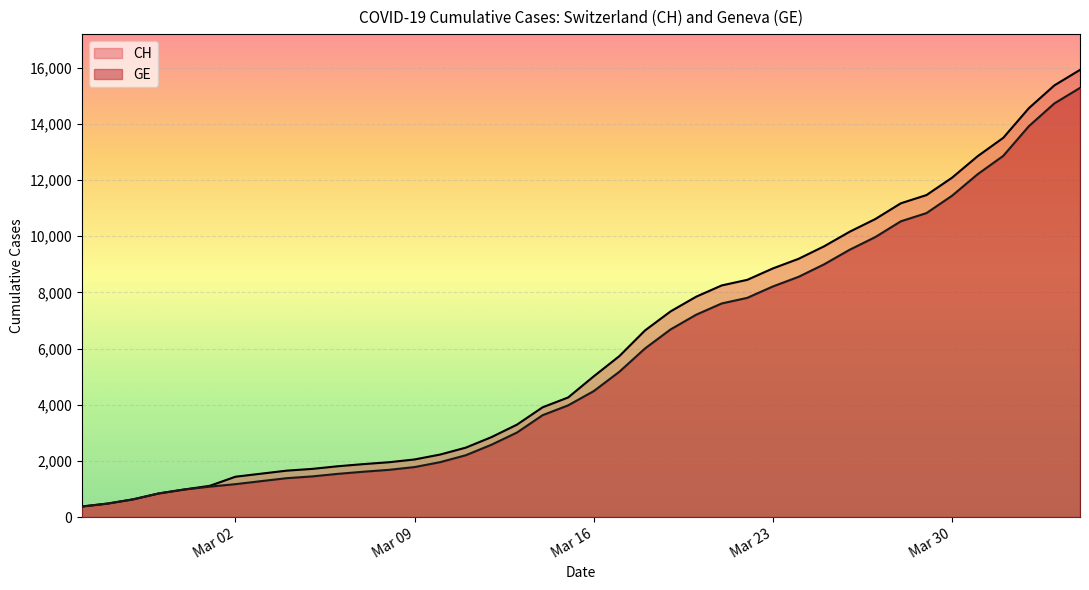

What is the maximum value shown in the chart?

15926